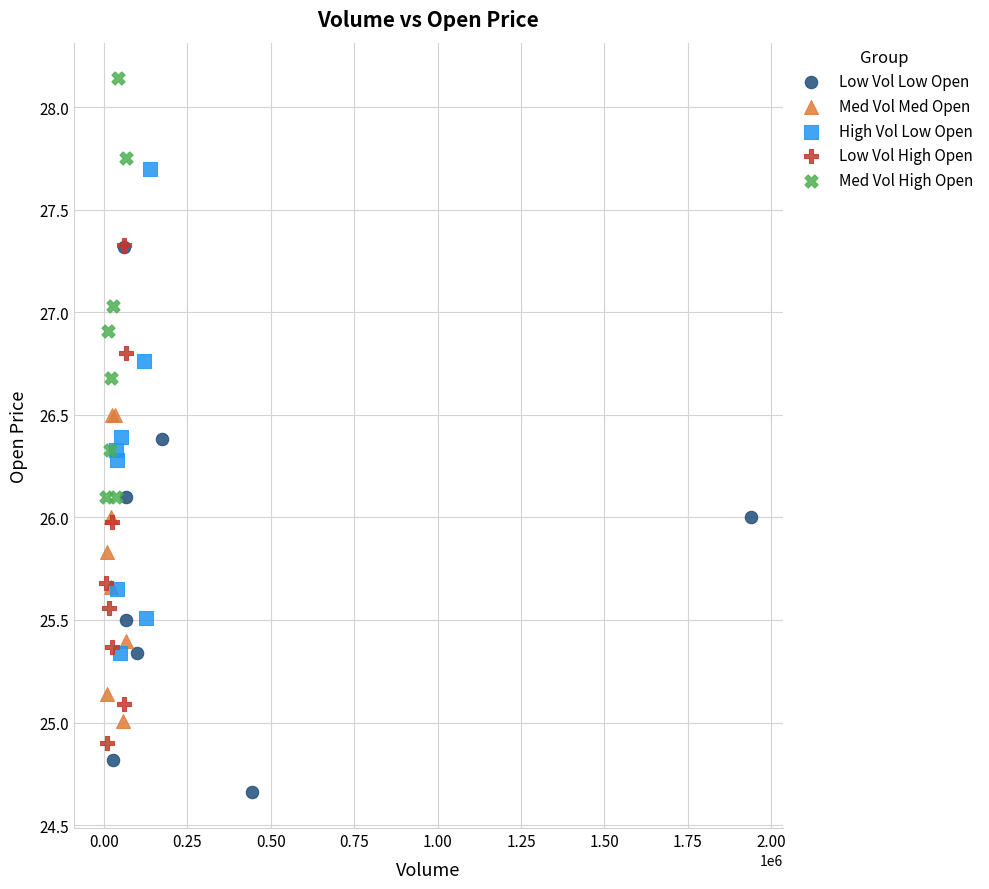

Which series reaches the maximum Y coordinate?

Med Vol High Open